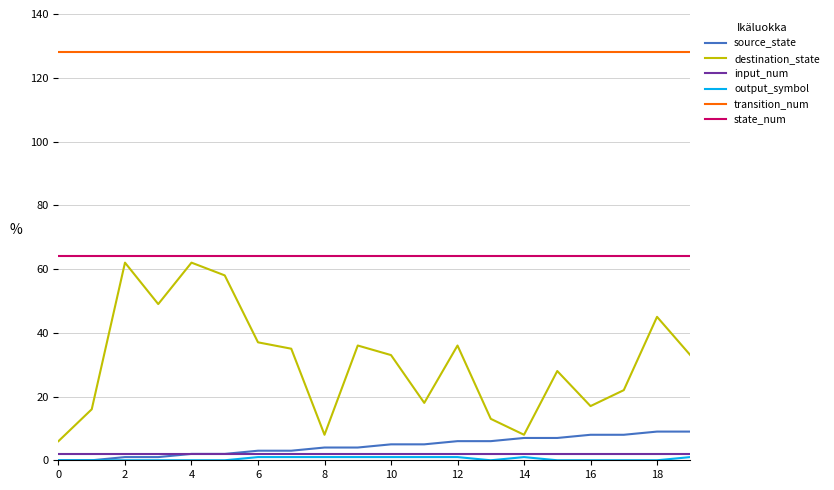

Which series has the largest range (max minus min)?

destination_state